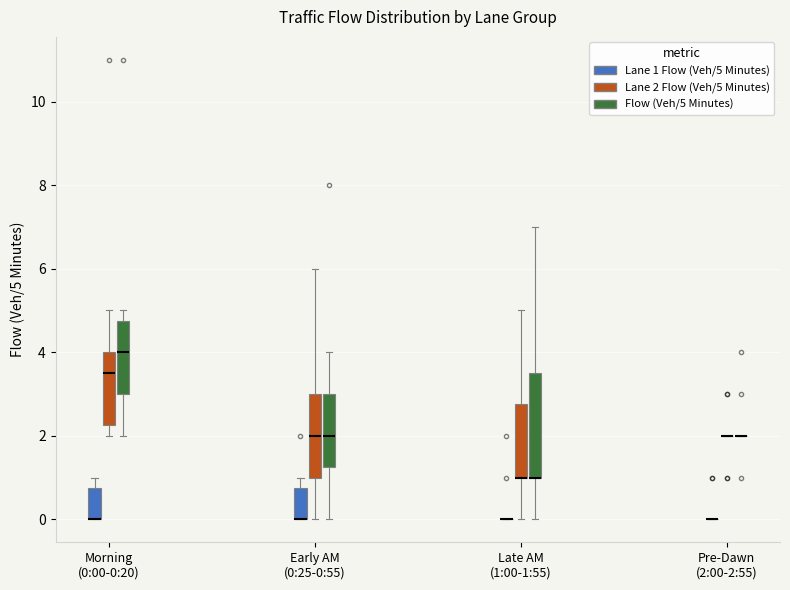

Reading left to right, read every box against the y-axis: the position of its median line, the range the box covers, and the ends of its whiskers. The values are not printed on the chart, so give them approximately, as read against the axis.

Morning (0:00-0:20) (Lane 1 Flow (Veh/5 Minutes)): median 0.0 (drawn on the box's lower edge), box 0.0 to 0.8, whiskers 0.0 to 1.0
Morning (0:00-0:20) (Lane 2 Flow (Veh/5 Minutes)): median 3.6, box 2.2 to 4.0, whiskers 2.0 to 5.0
Morning (0:00-0:20) (Flow (Veh/5 Minutes)): median 4.0, box 3.0 to 4.8, whiskers 2.0 to 5.0
Early AM (0:25-0:55) (Lane 1 Flow (Veh/5 Minutes)): median 0.0 (drawn on the box's lower edge), box 0.0 to 0.8, whiskers 0.0 to 1.0
Early AM (0:25-0:55) (Lane 2 Flow (Veh/5 Minutes)): median 2.0, box 1.0 to 3.0, whiskers 0.0 to 6.0
Early AM (0:25-0:55) (Flow (Veh/5 Minutes)): median 2.0, box 1.2 to 3.0, whiskers 0.0 to 4.0
Late AM (1:00-1:55) (Lane 1 Flow (Veh/5 Minutes)): box collapsed to a line at 0.0, whiskers 0.0 to 0.0
Late AM (1:00-1:55) (Lane 2 Flow (Veh/5 Minutes)): median 1.0 (drawn on the box's lower edge), box 1.0 to 2.8, whiskers 0.0 to 5.0
Late AM (1:00-1:55) (Flow (Veh/5 Minutes)): median 1.0 (drawn on the box's lower edge), box 1.0 to 3.6, whiskers 0.0 to 7.0
Pre-Dawn (2:00-2:55) (Lane 1 Flow (Veh/5 Minutes)): box collapsed to a line at 0.0, whiskers 0.0 to 0.0
Pre-Dawn (2:00-2:55) (Lane 2 Flow (Veh/5 Minutes)): box collapsed to a line at 2.0, whiskers 2.0 to 2.0
Pre-Dawn (2:00-2:55) (Flow (Veh/5 Minutes)): box collapsed to a line at 2.0, whiskers 2.0 to 2.0